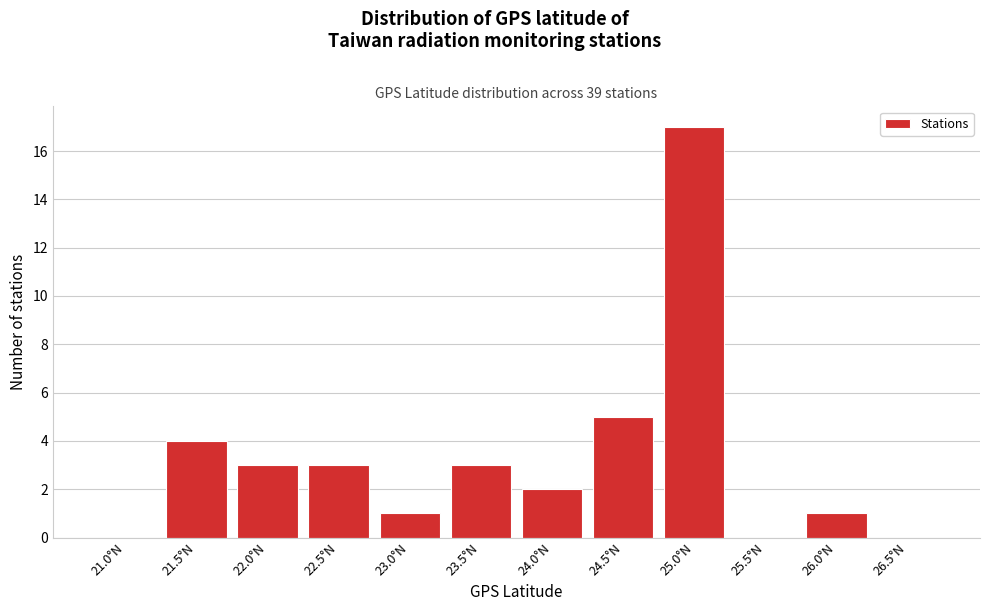

Reading left to right, extract all data points from this chart.

21.0°N=0	21.5°N=4	22.0°N=3	22.5°N=3	23.0°N=1	23.5°N=3	24.0°N=2	24.5°N=5	25.0°N=17	25.5°N=0	26.0°N=1	26.5°N=0